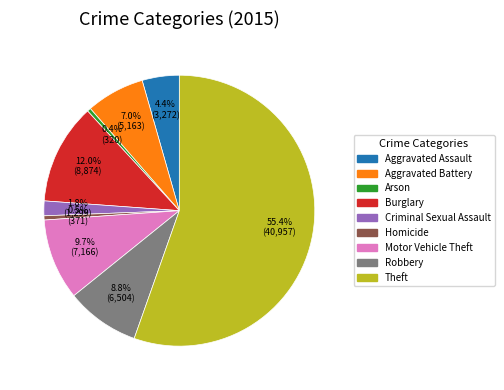

Which category has the biggest portion of the pie?

Theft